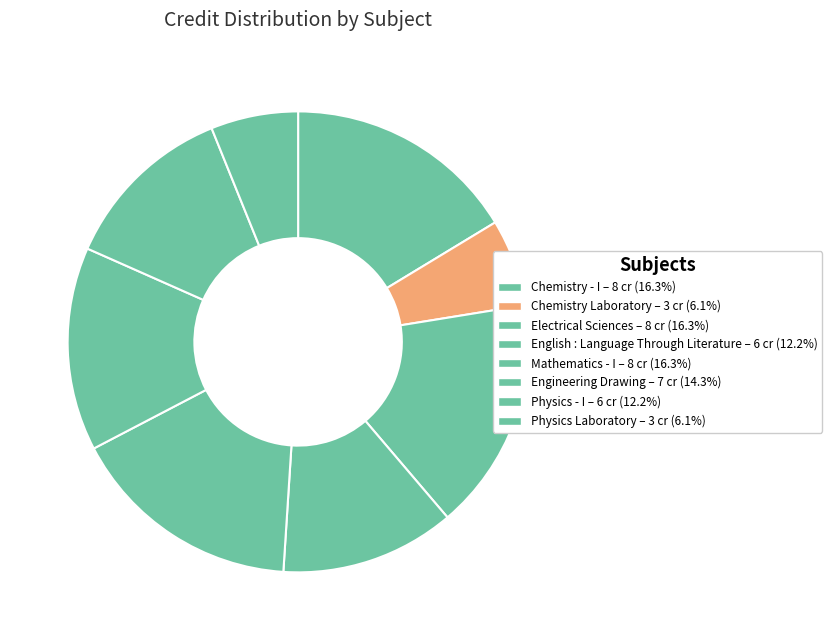

Count the number of slices in the pie.

8